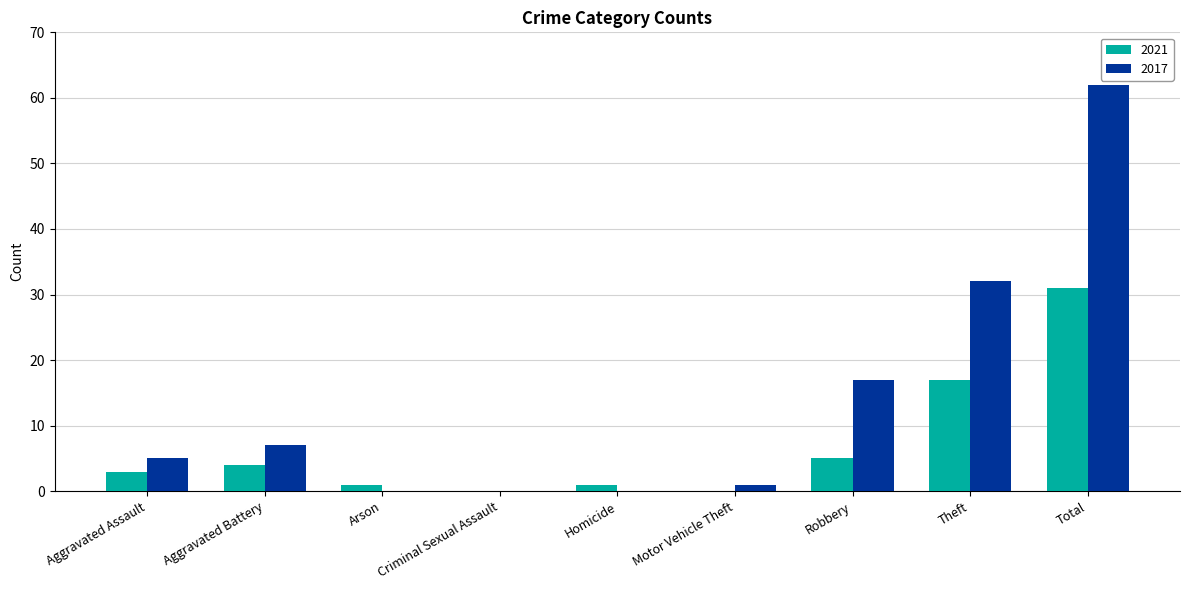

What is the total value across all series at Aggravated Battery?

11